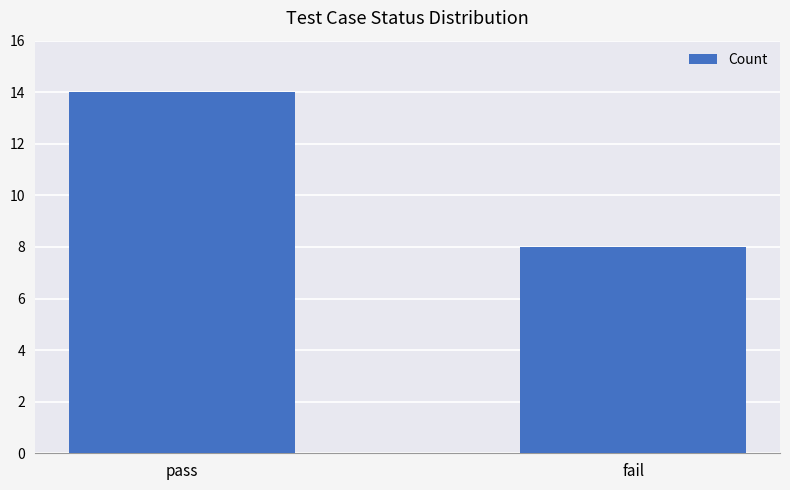

What is the minimum value shown in the chart?

8